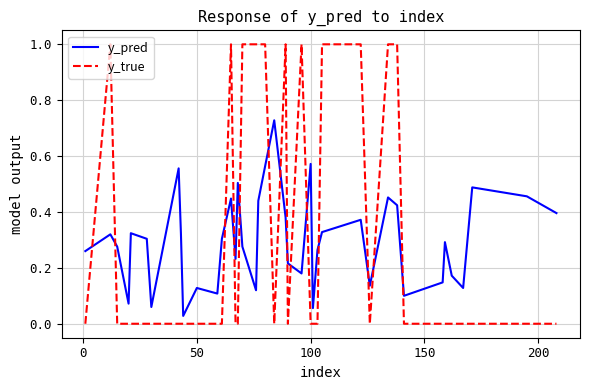

Does the chart display data point markers on the line(s)?

No